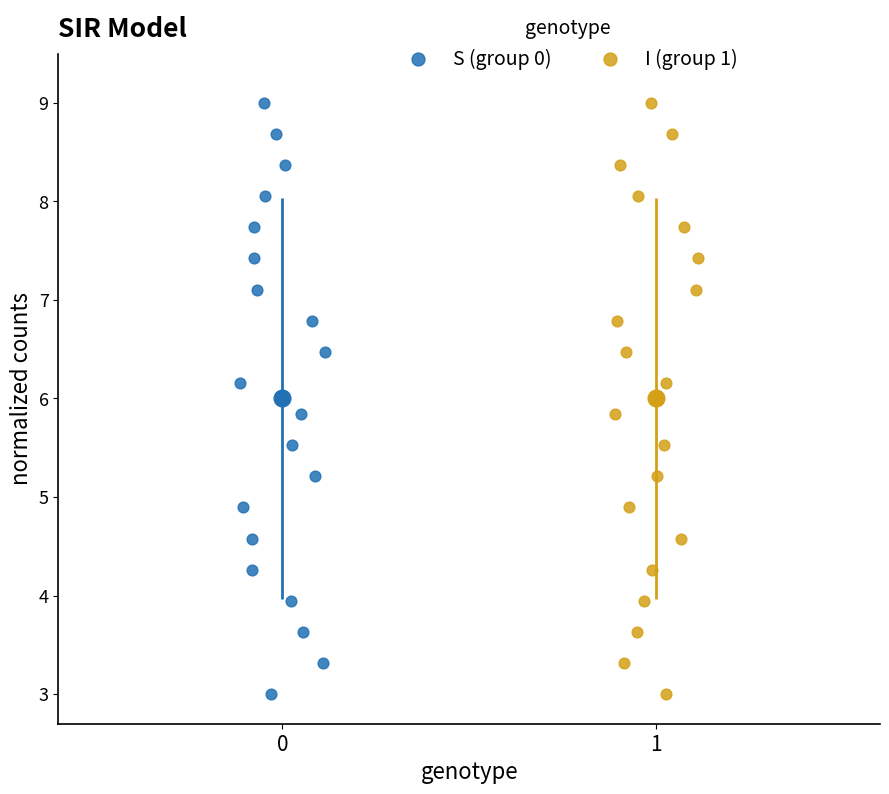

What are all the series names shown in the legend?

S (group 0), I (group 1)